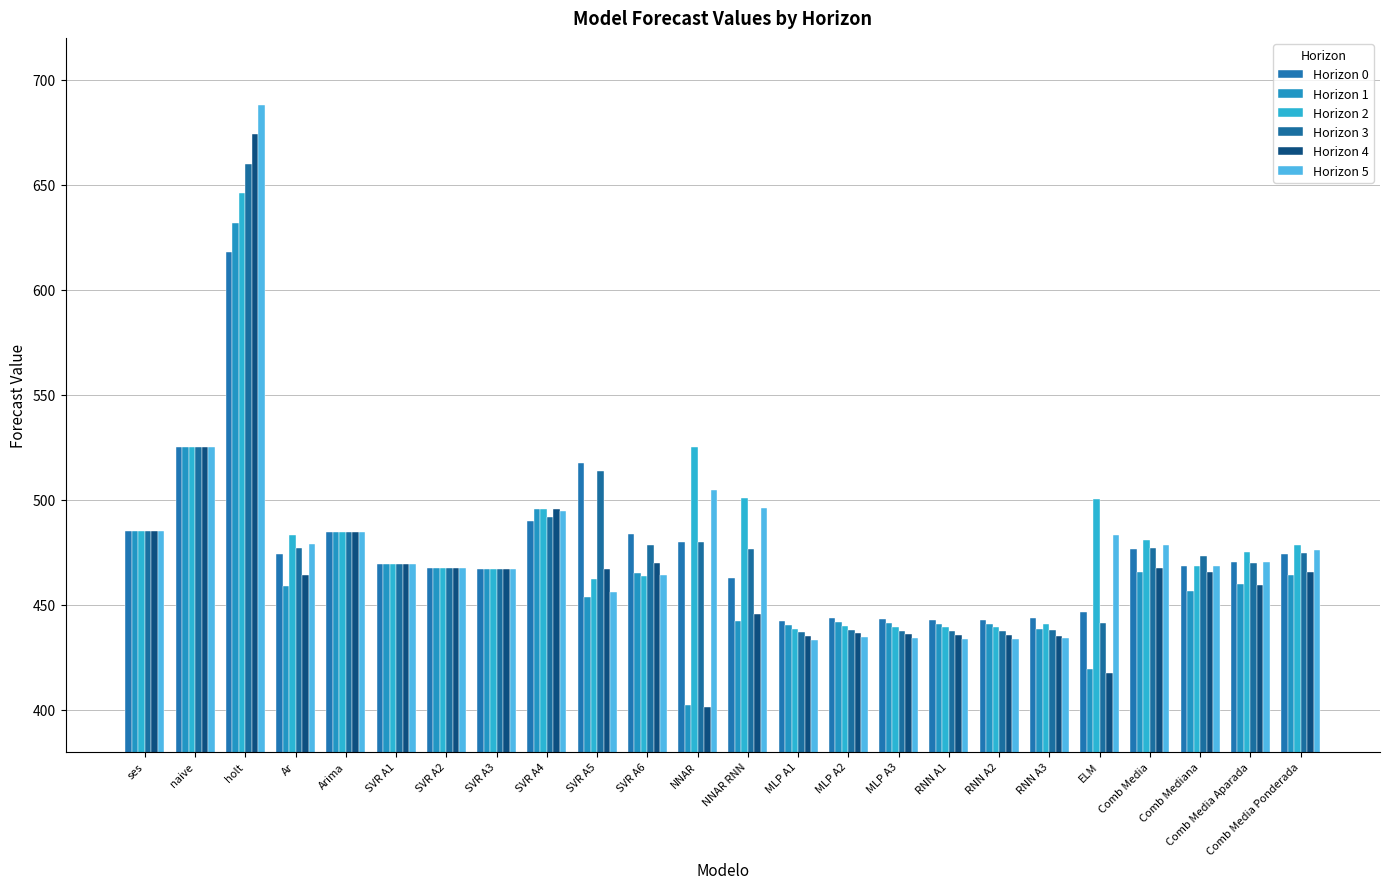

What are all the series names shown in the legend?

Horizon 0, Horizon 1, Horizon 2, Horizon 3, Horizon 4, Horizon 5